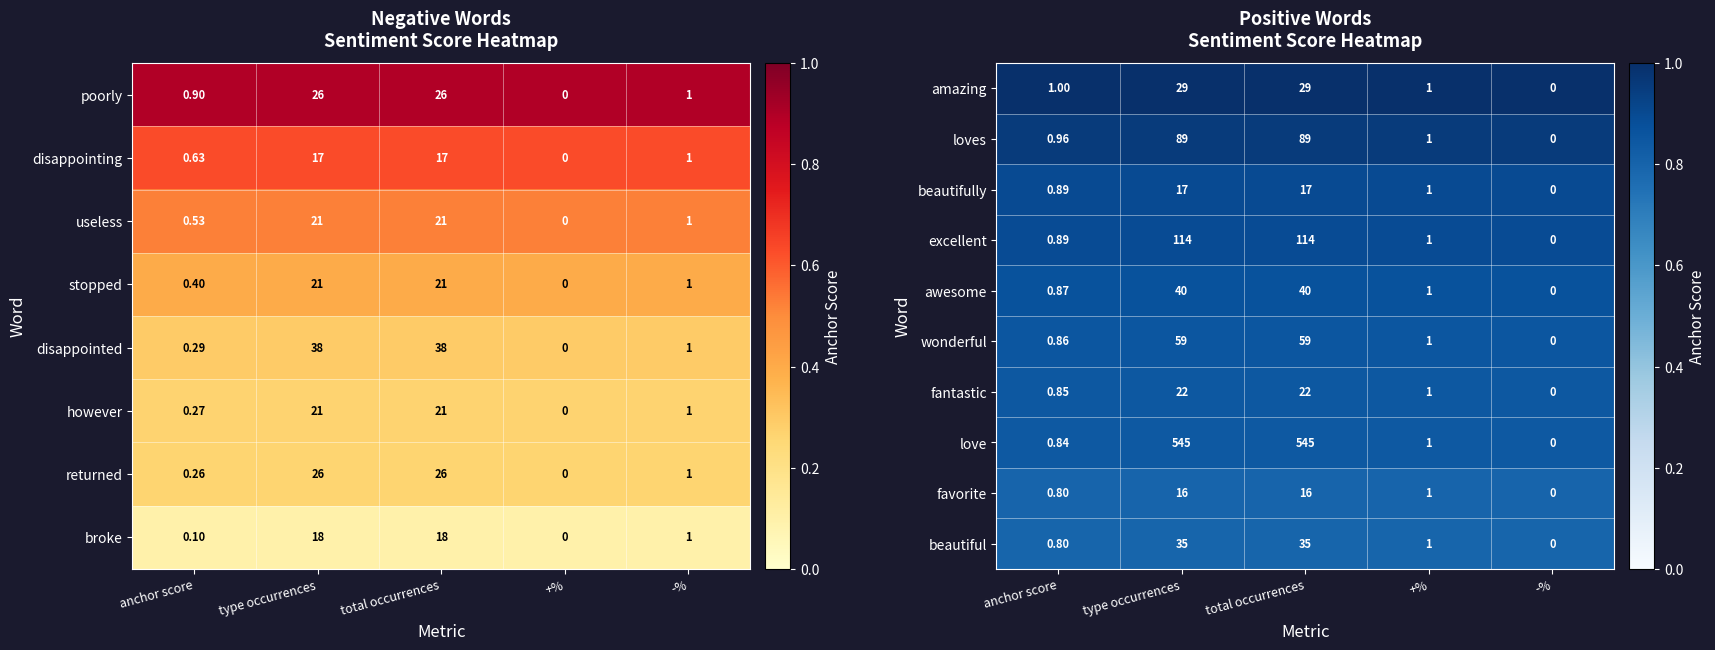

Between -% and anchor score, which is larger?

-%